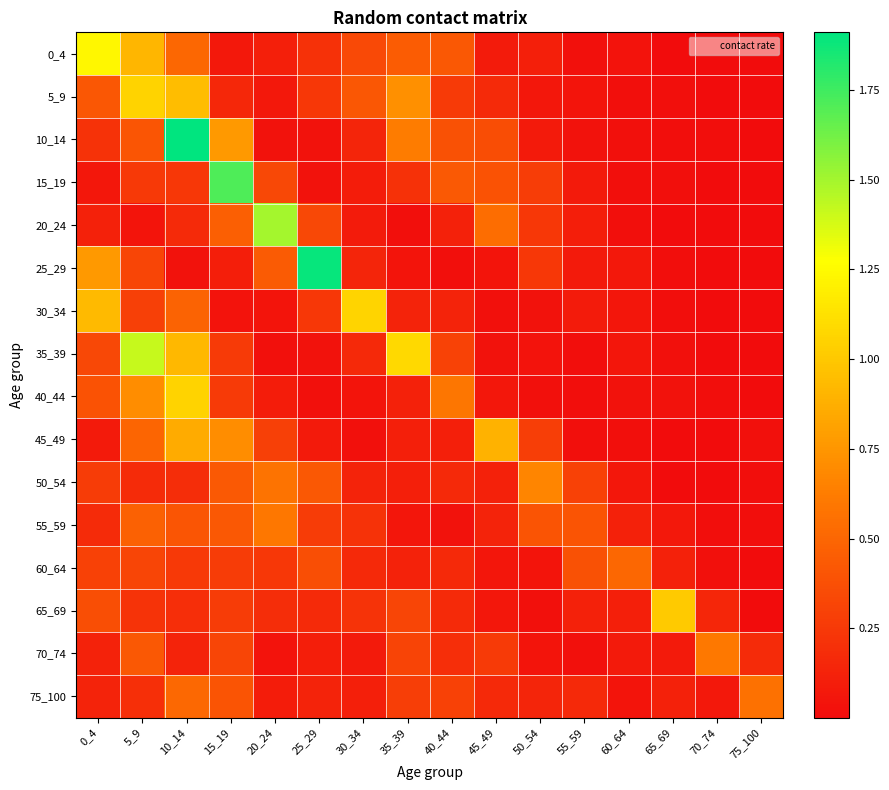

Which series changed the most between 5_9 and 75_100?

35_39